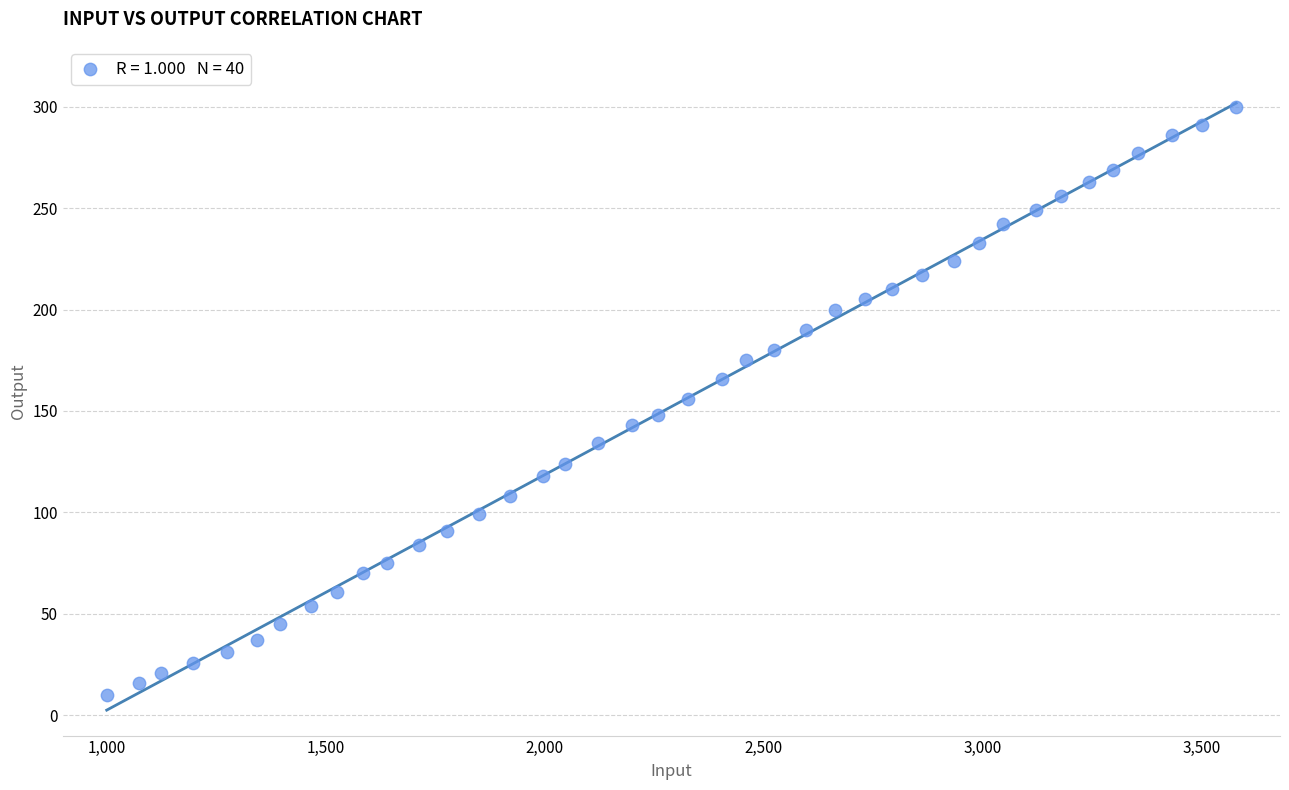

What is the range of X values (max minus min)?

2579